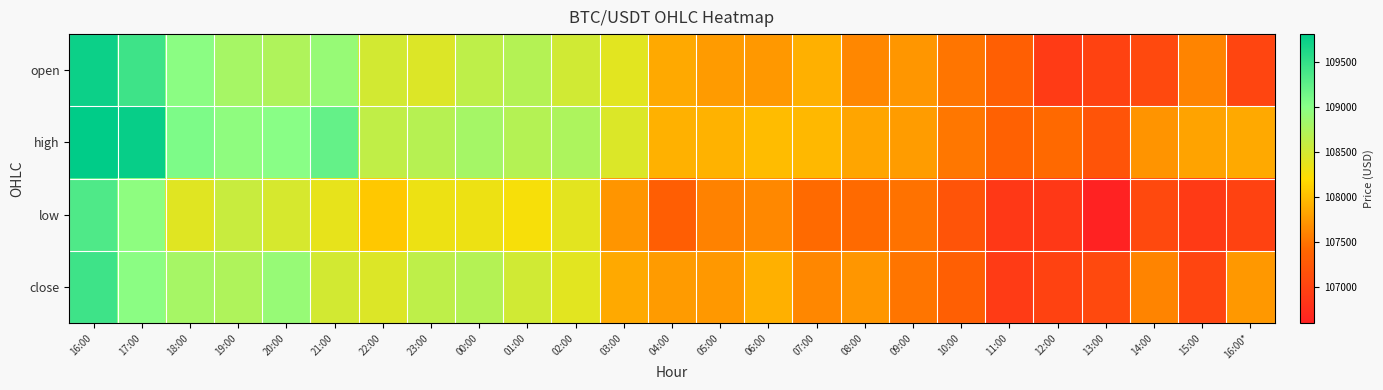

At which category is the sum across all series the highest?

16:00